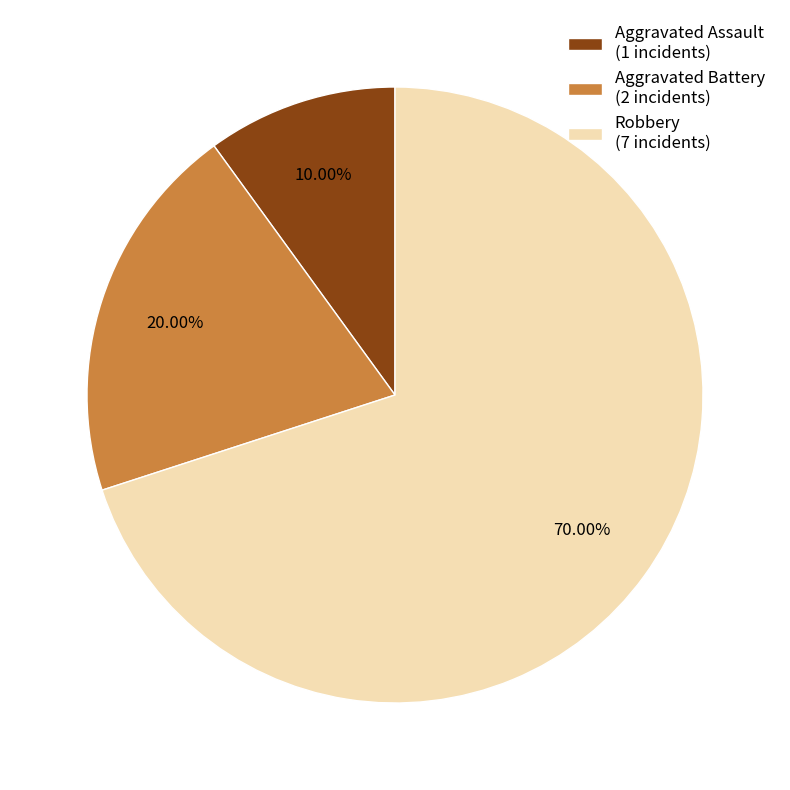

How many segments does this pie chart have?

3